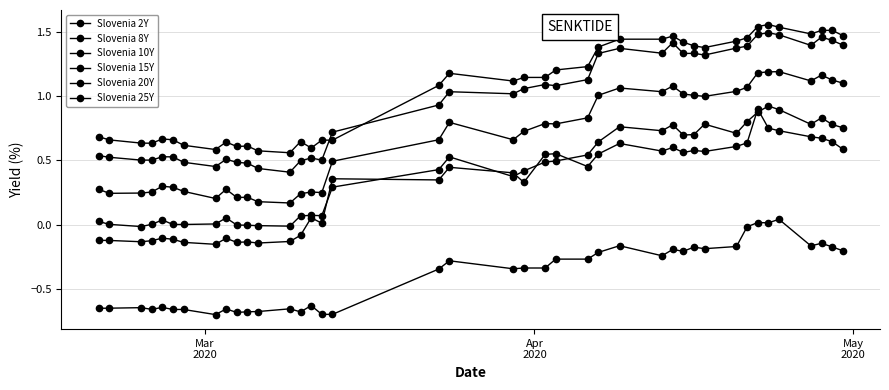

How many lines are shown in the chart?

6